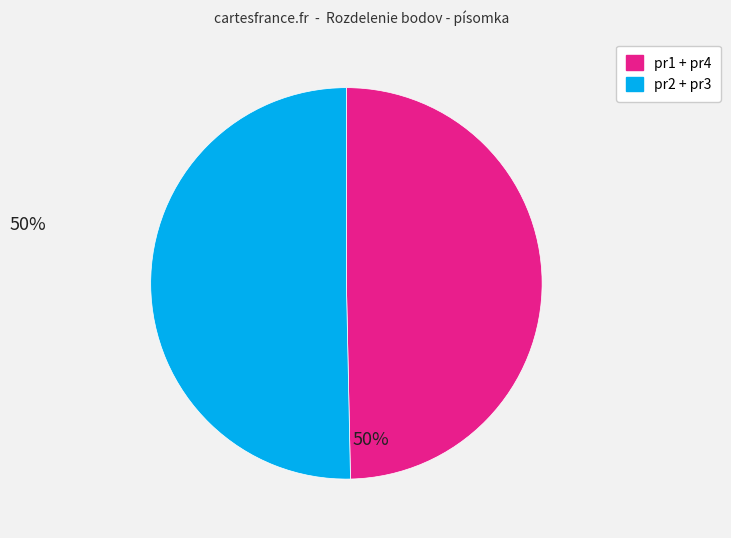

Is there any slice that represents more than half of the pie?

Yes